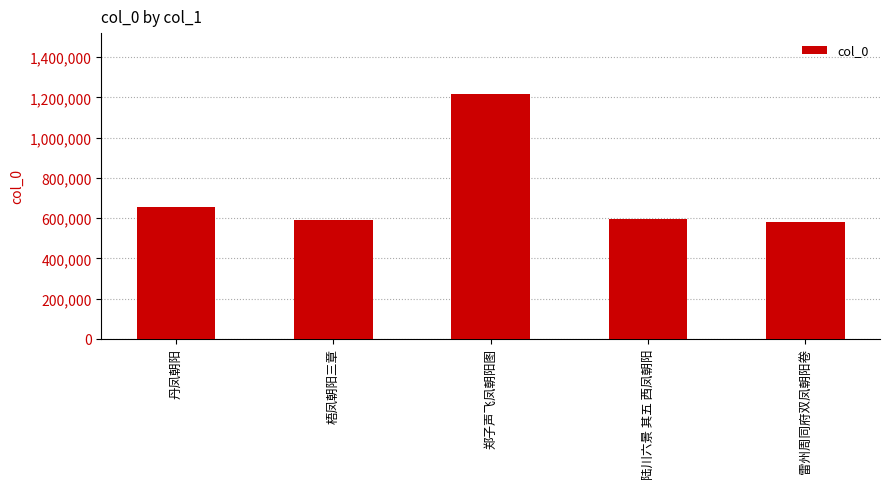

The value at 陆川六景 其五 西凤朝阳 is 597160. True or false?

True